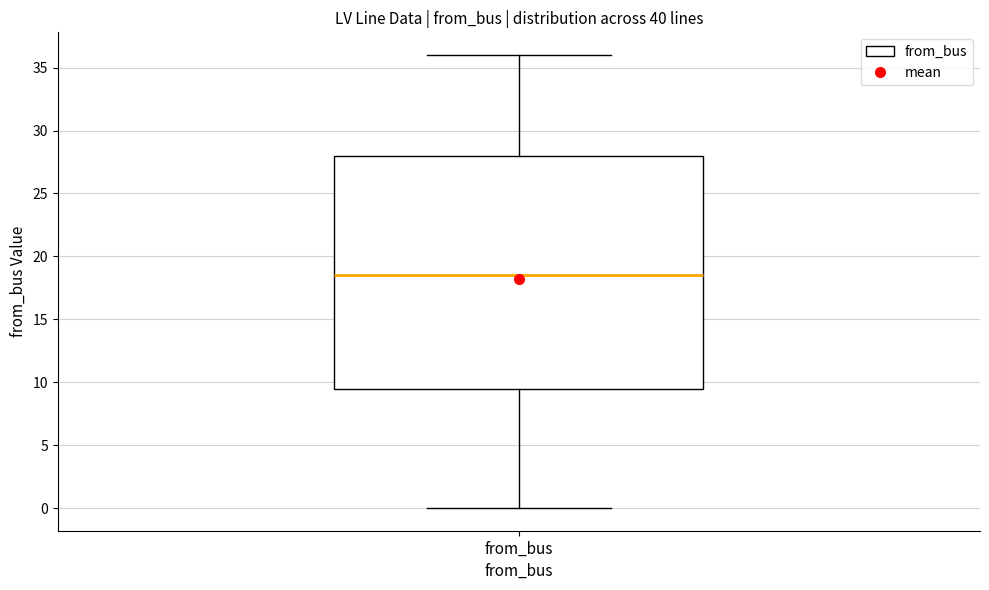

Read this box plot against the y-axis: the position of the median line, the range covered by the box, and the ends of both whiskers. The values are not printed on the chart, so give them approximately, as read against the axis.

median 18.5, box 9.5 to 28.0, whiskers 0.0 to 36.0